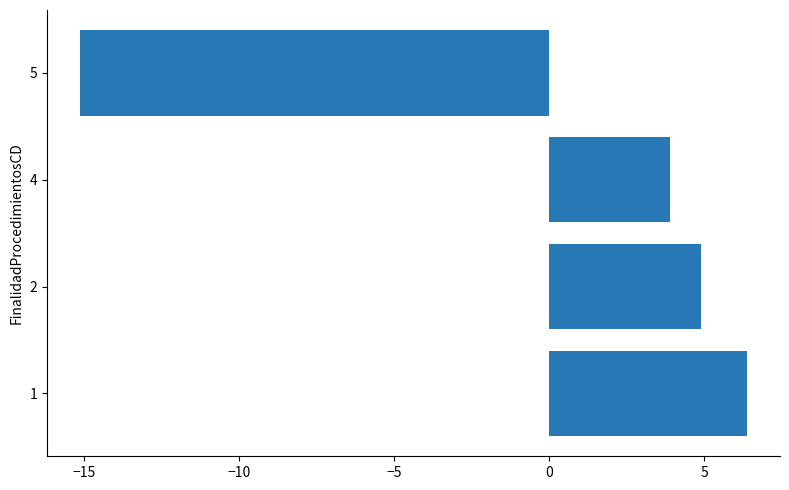

What is the greatest value displayed?

6.4